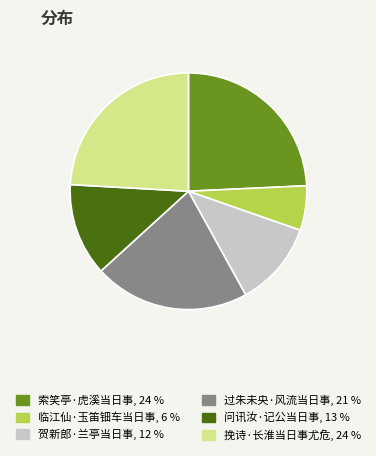

Approximately how many times larger is the value at 挽诗·长淮当日事尤危 compared to 临江仙·玉笛钿车当日事?

4.0